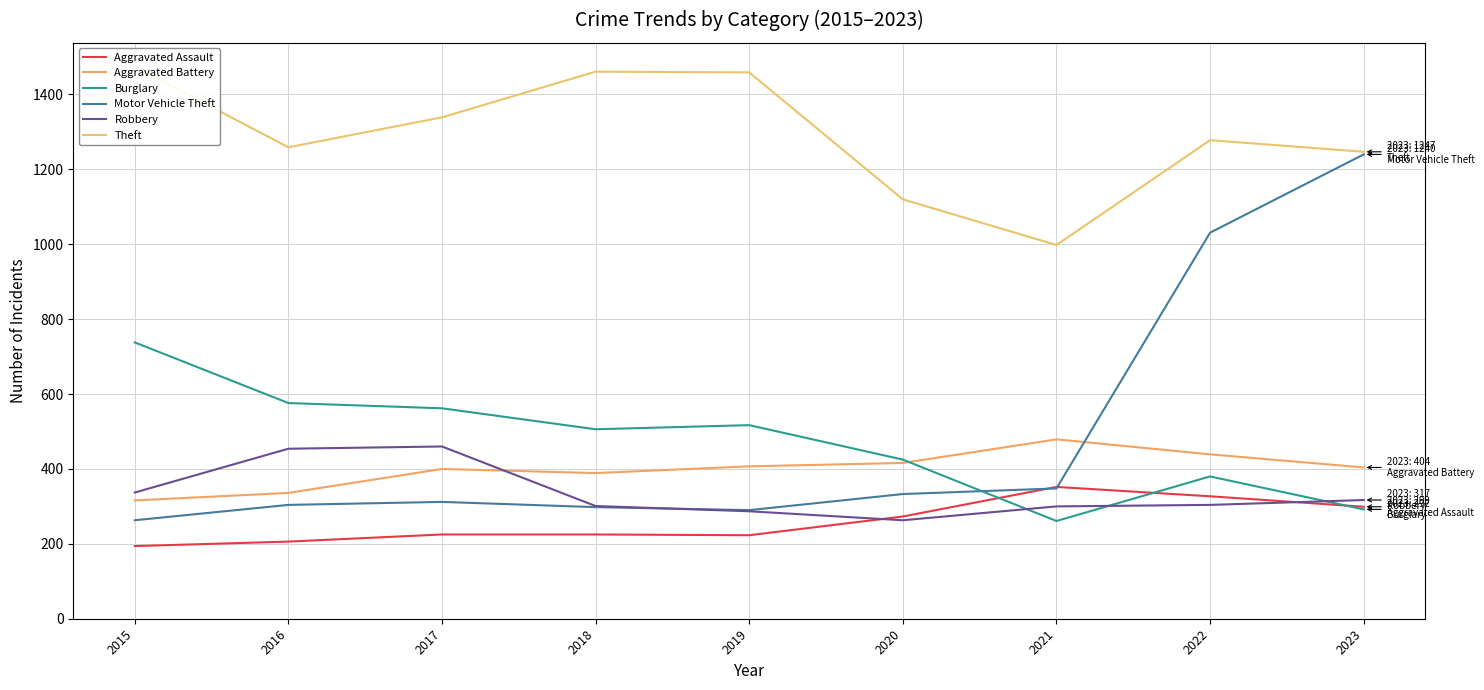

Is it true that Motor Vehicle Theft equals 290 at 2019?

True